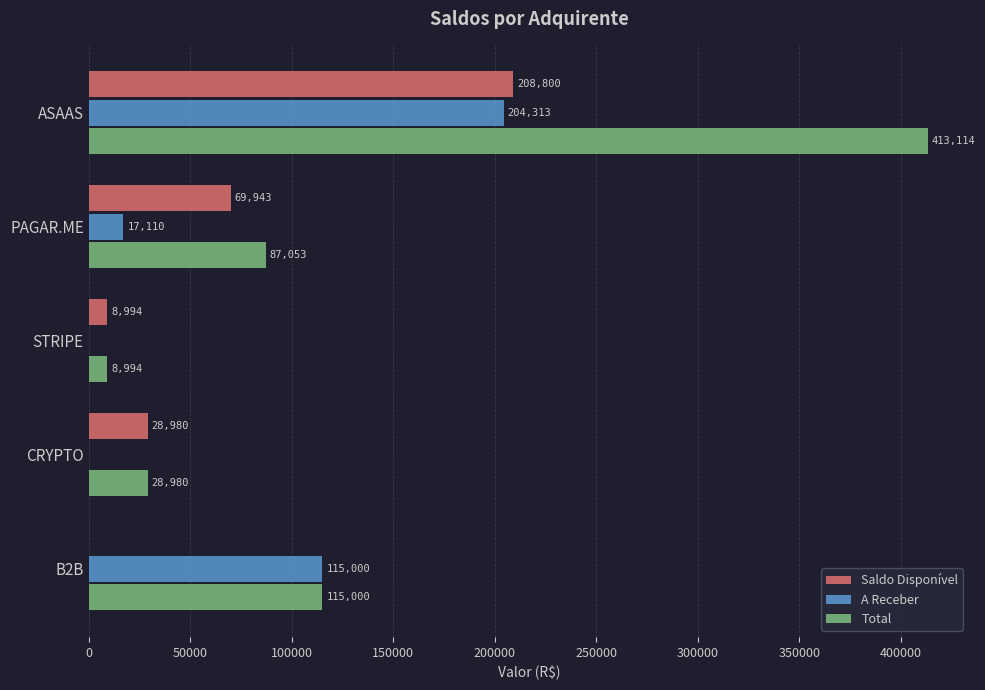

Which series has the largest total across all categories?

Total